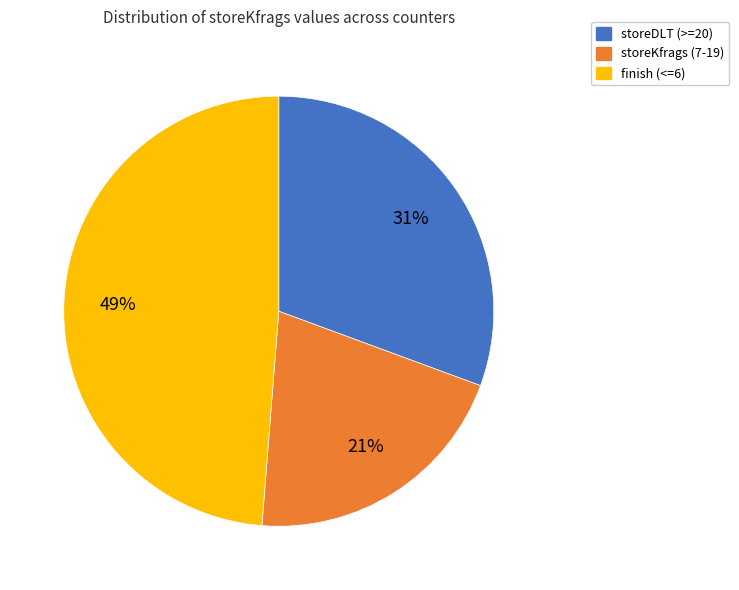

Which slice is the largest?

finish (<=6)